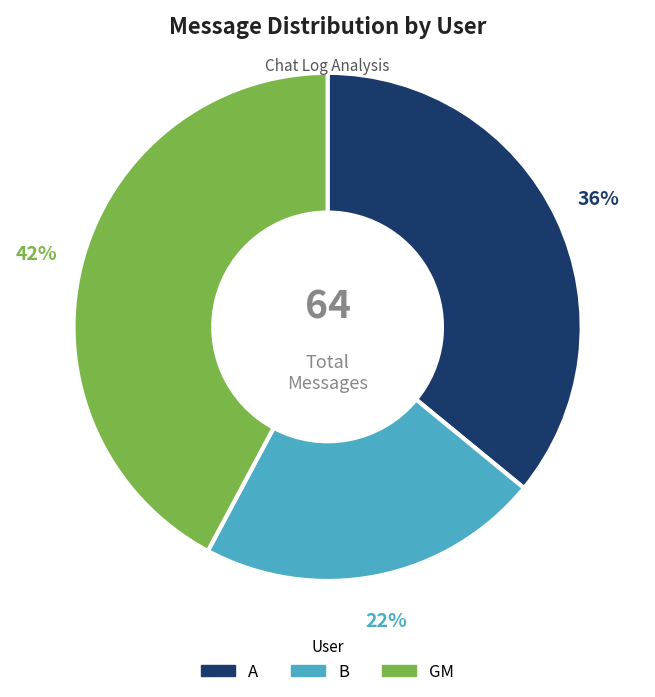

Is it true that B is 27% of the pie?

False